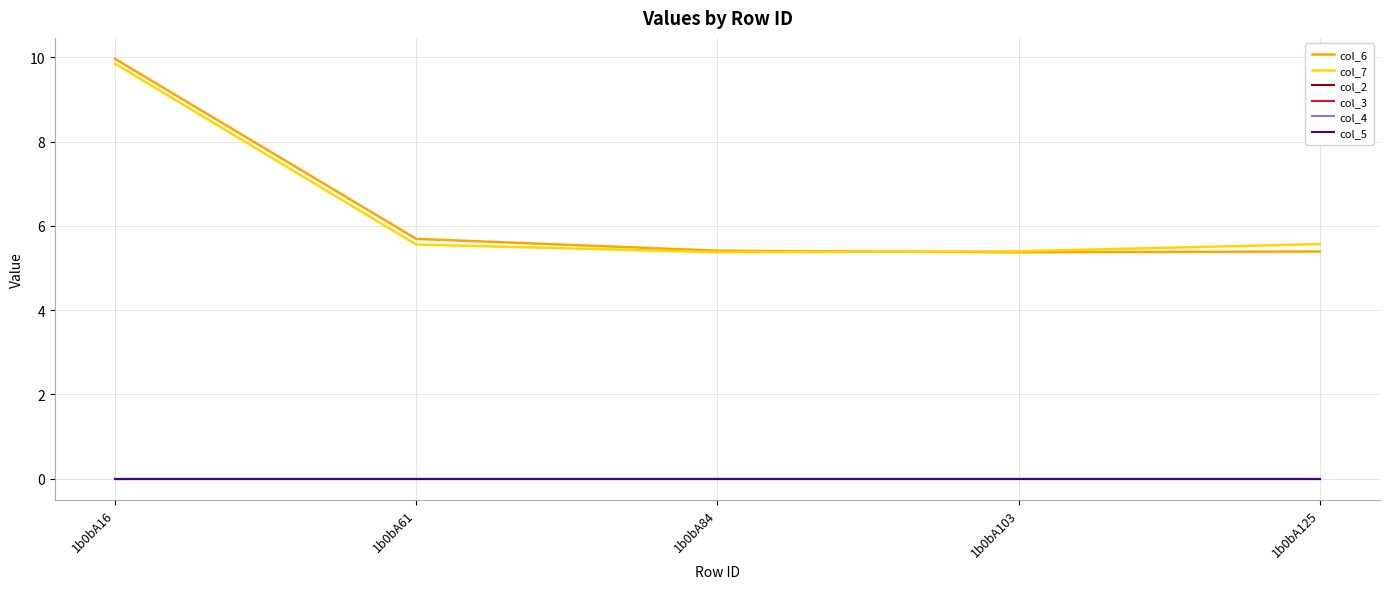

True or false: col_5 and col_4 intersect in this chart.

False